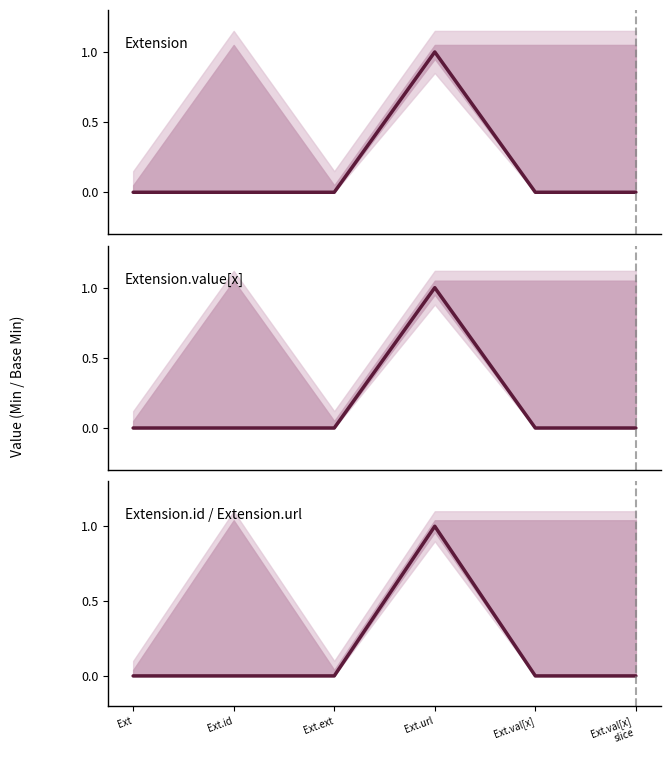

What is the maximum value shown in the chart?

1